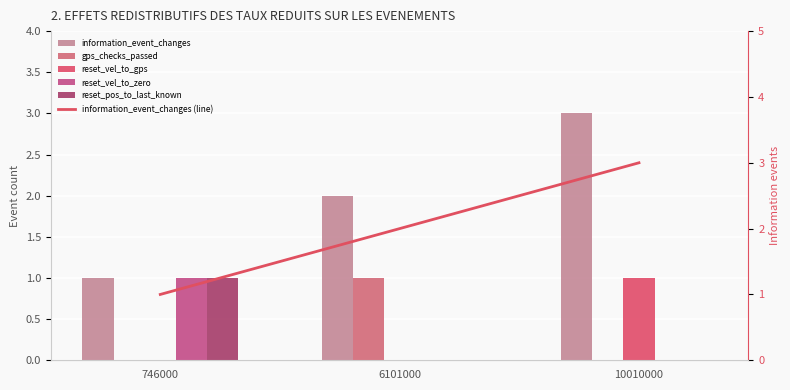

At how many categories does at least one series exceed 0?

3